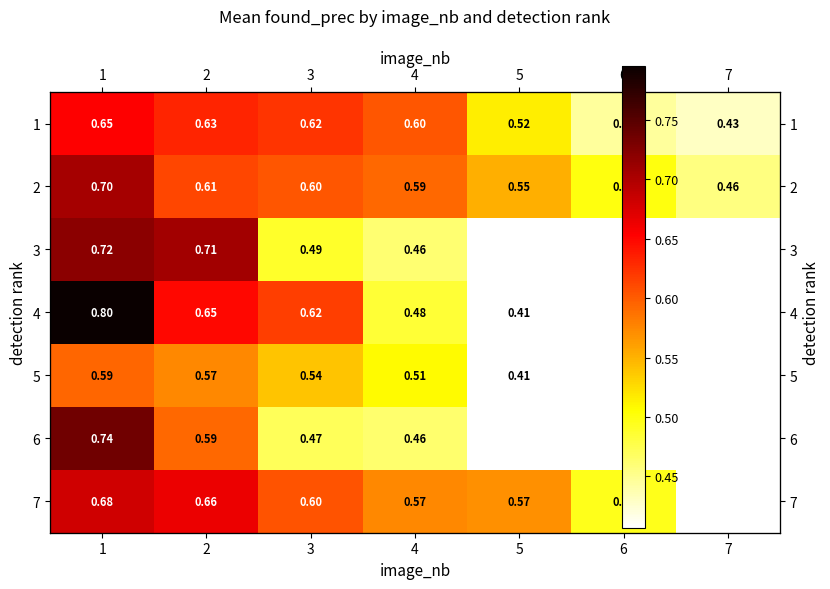

Which has a higher value, 5 or 1?

1